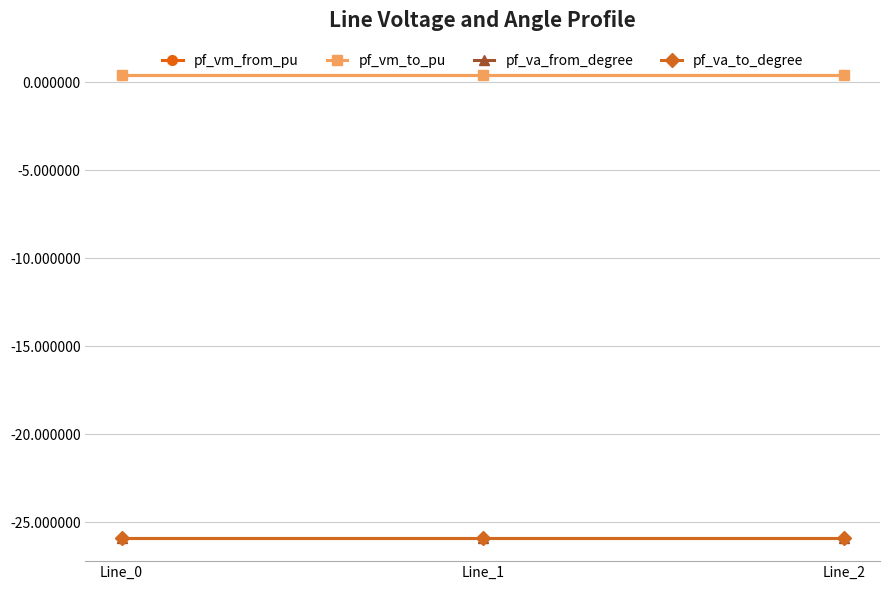

Is it true that pf_vm_to_pu equals 0.6 at Line_2?

False